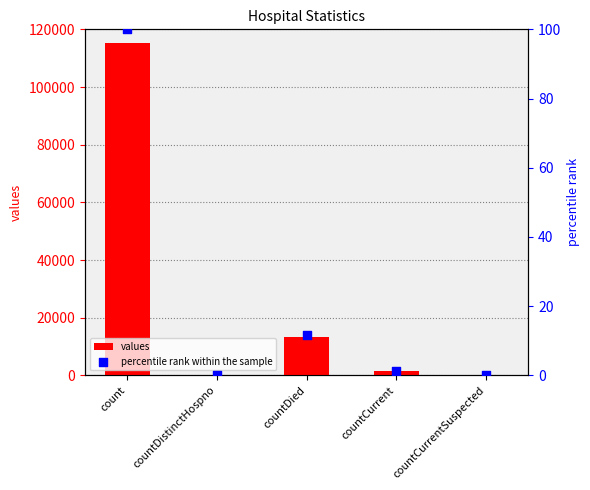

What is the total value across all series at countDied?

13354.6